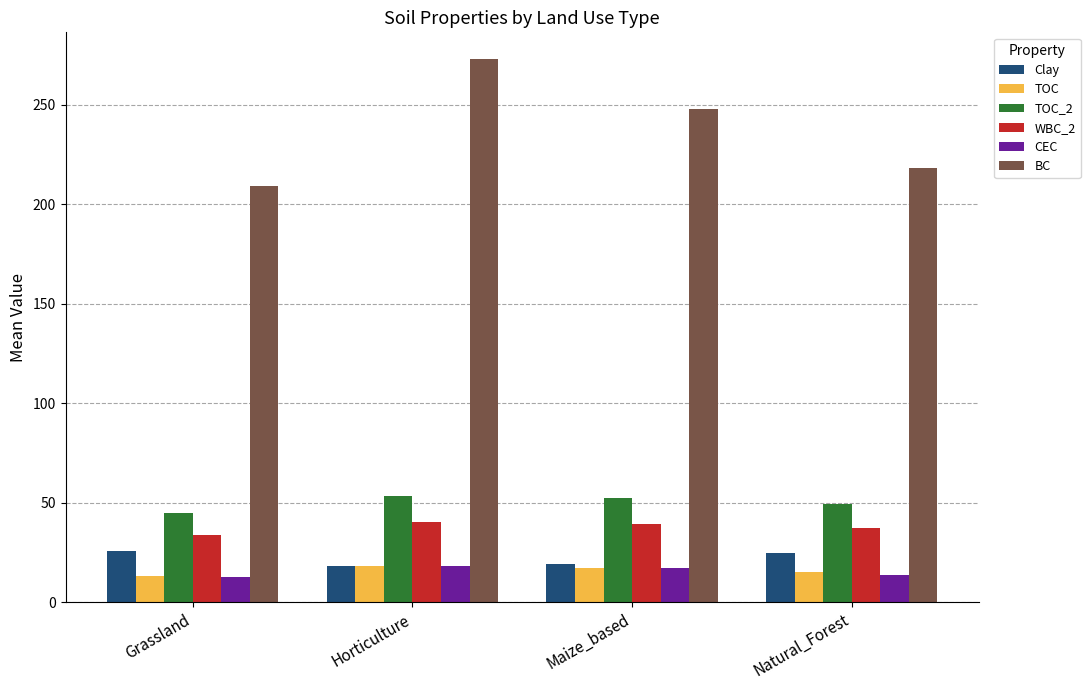

Is it true that WBC_2 equals 40.1 at Horticulture?

True